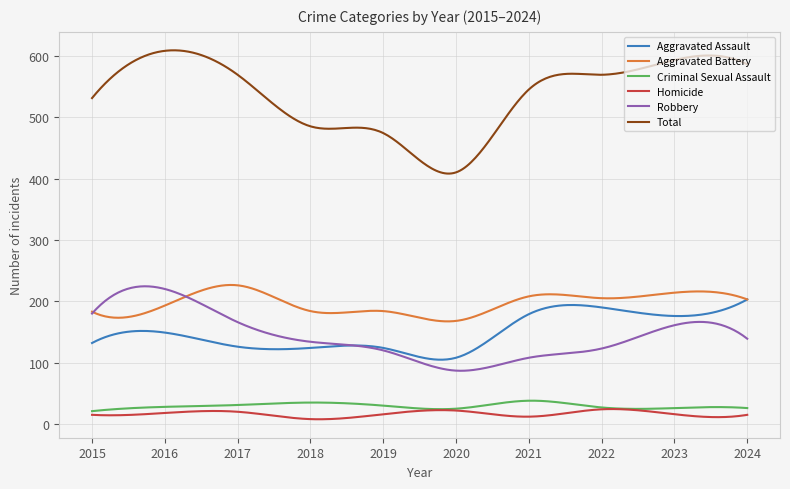

Which series has the widest spread of values?

Total